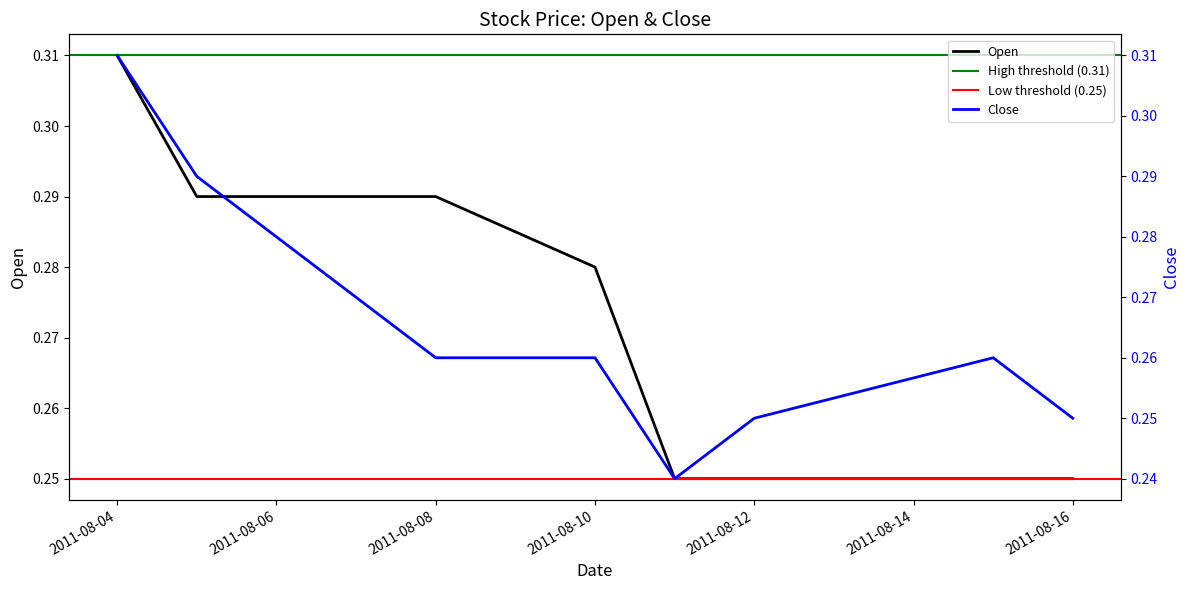

At which category does the chart reach its minimum across all series?

2011-08-11